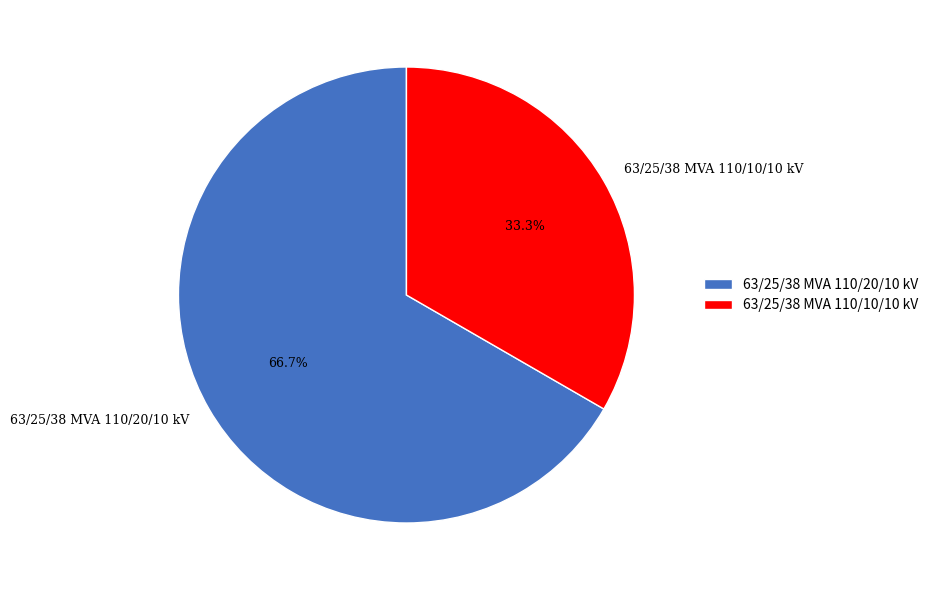

Does any single category account for the majority?

Yes